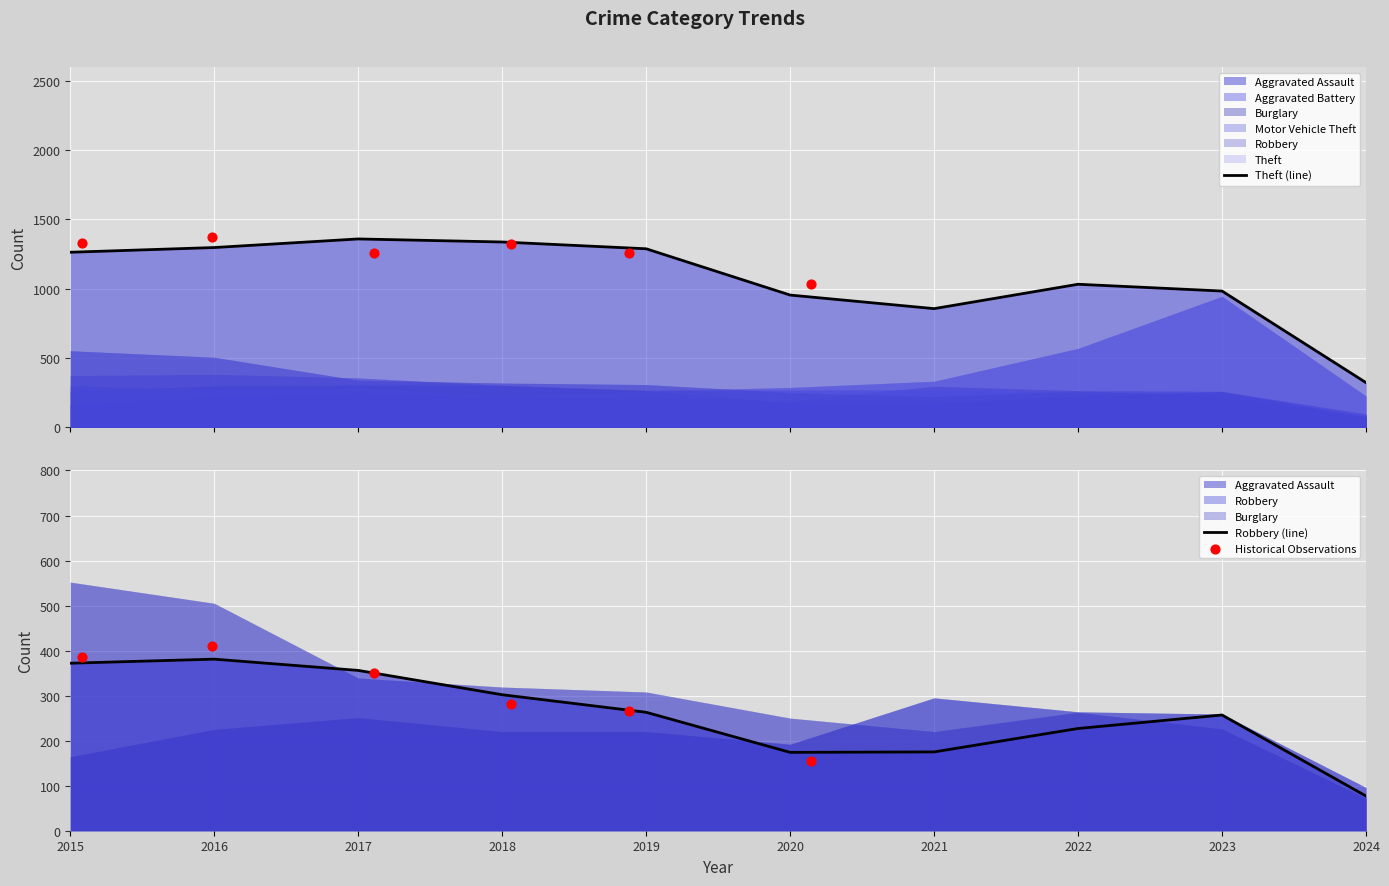

What is the total value across all series at 2024?

880